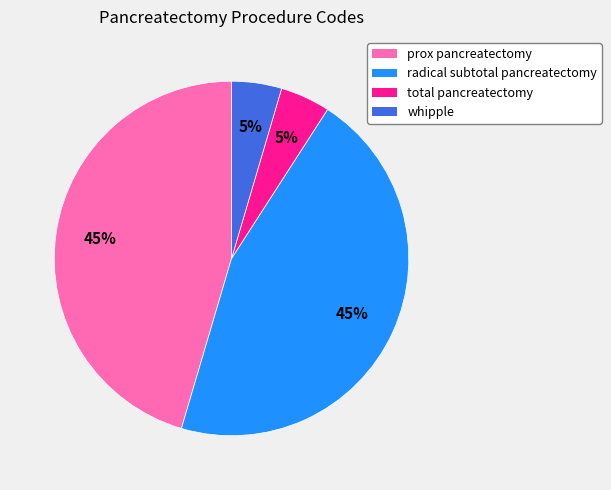

Do radical subtotal pancreatectomy and prox pancreatectomy together represent more than half of the pie?

Yes